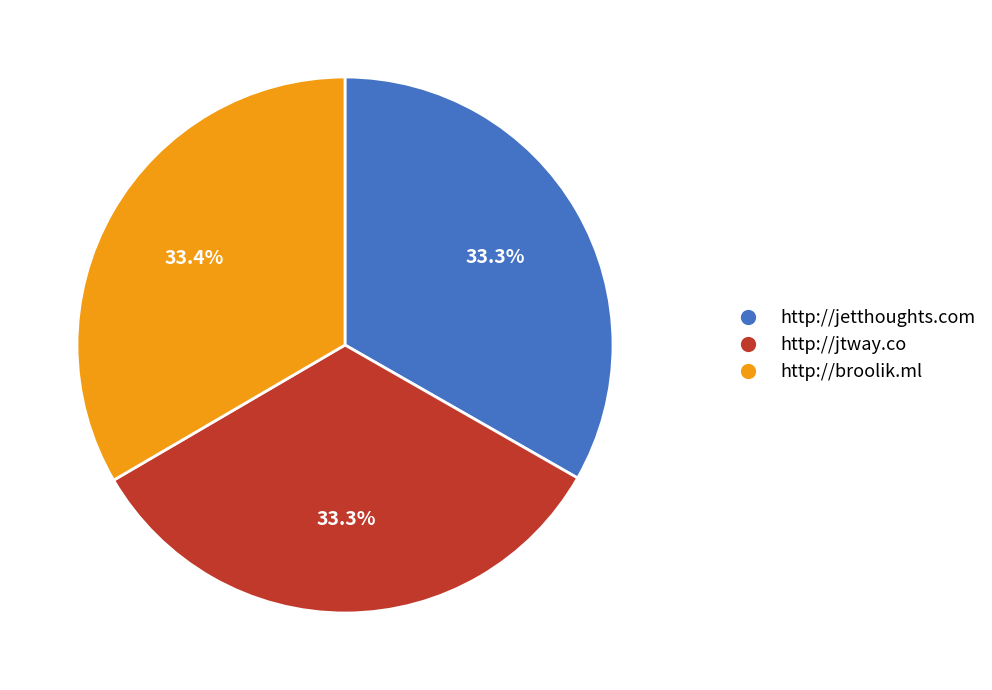

To the nearest percent, what percentage of the pie is http://jetthoughts.com?

33%